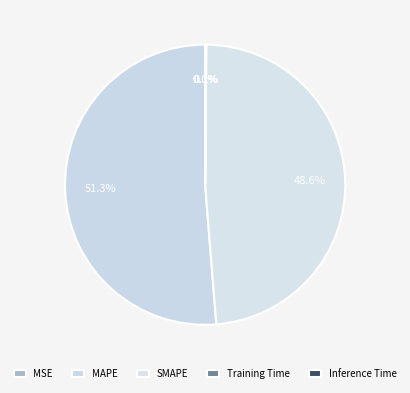

What is the smallest slice in the pie chart?

MSE